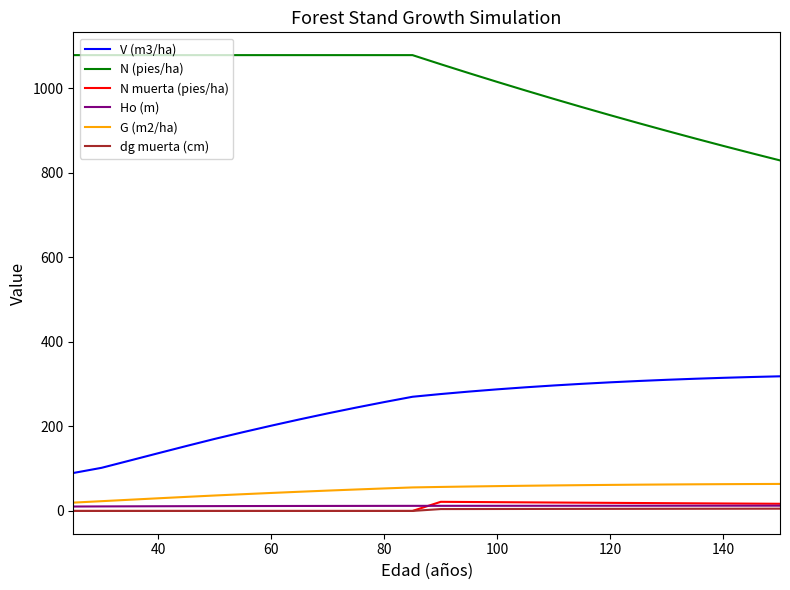

Which series has the largest total across all categories?

N (pies/ha)